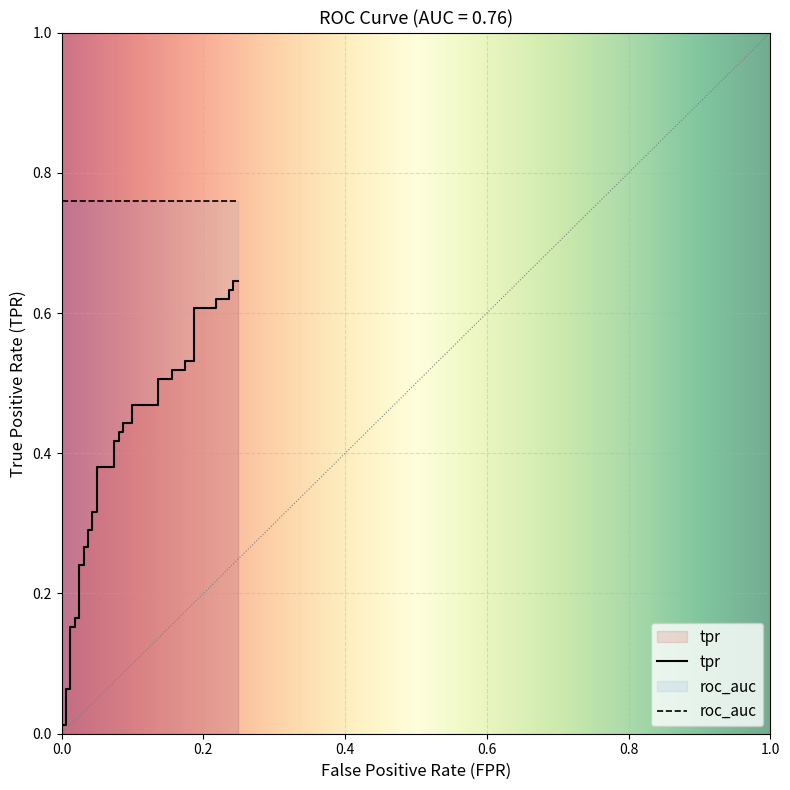

What is the average value?

0.4